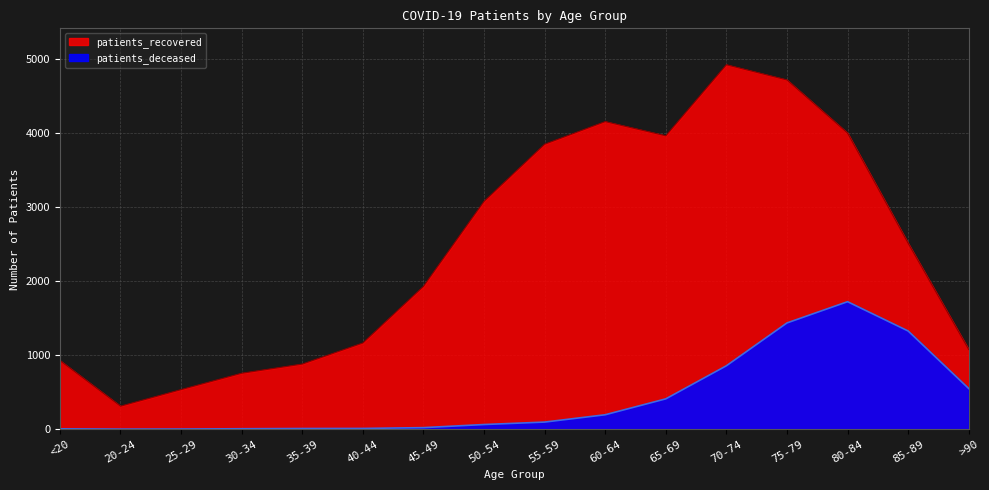

At how many categories does at least one series exceed 3308?

6